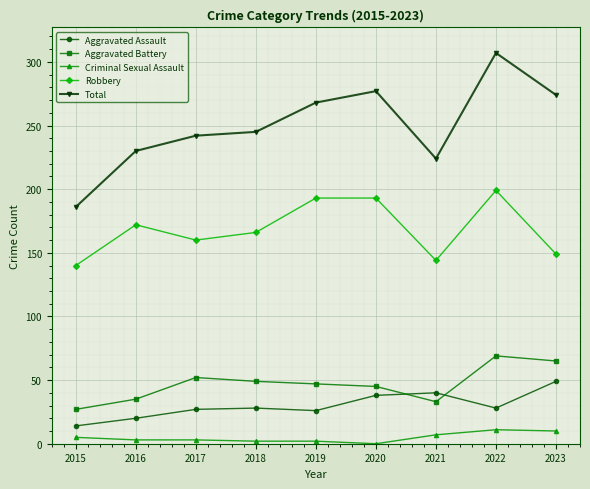

What is the sum of all Aggravated Assault values?

270